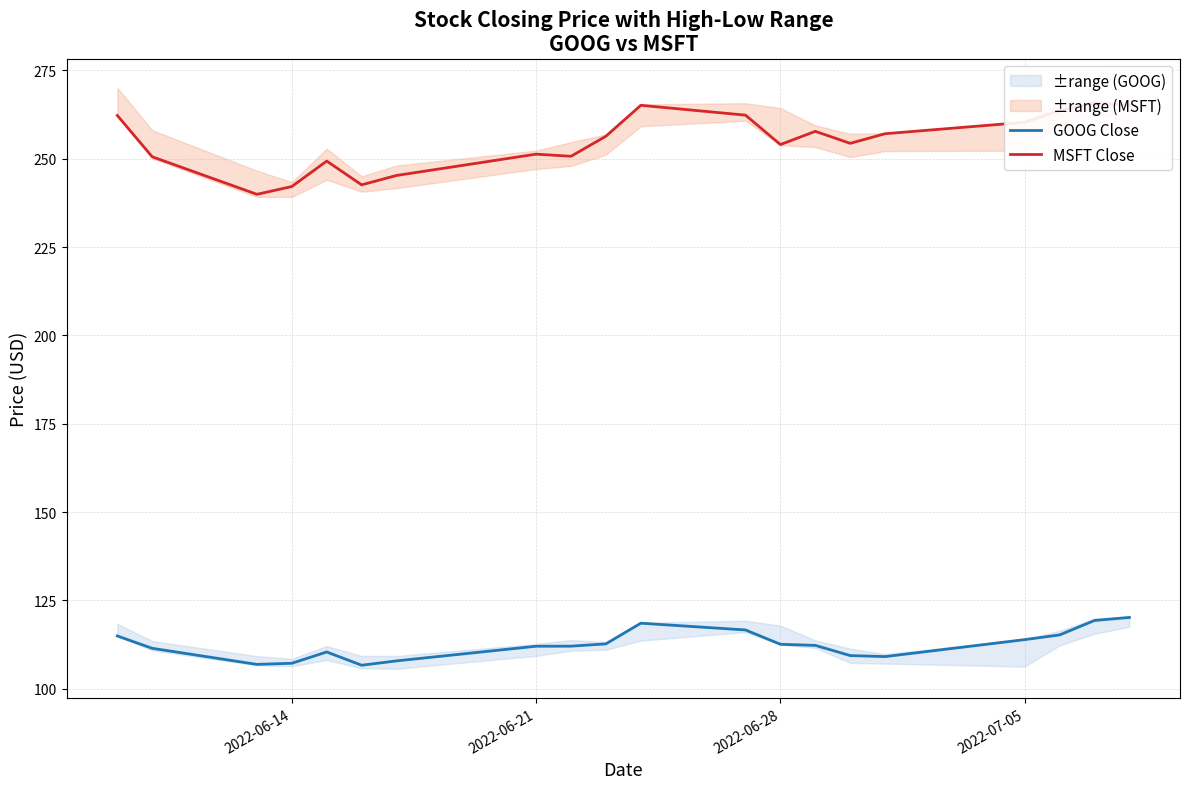

What is the lowest value of the GOOG Close series?

106.6